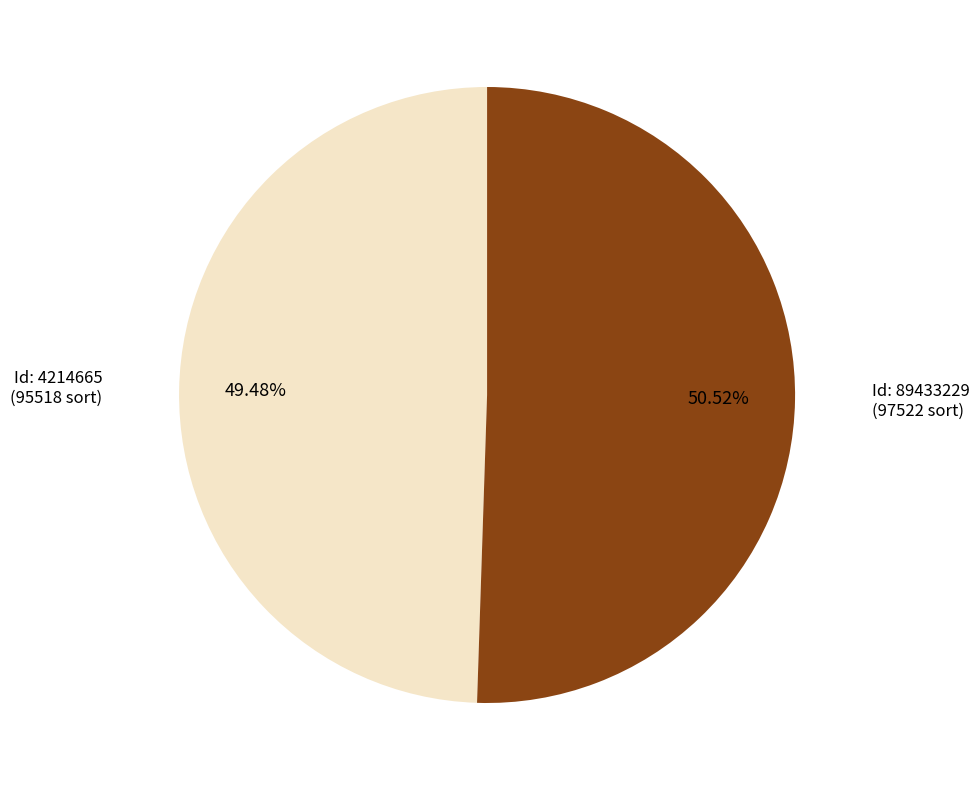

Is there any slice that represents more than half of the pie?

Yes